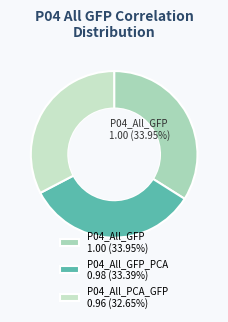

To the nearest percent, what is the average slice percentage?

33%